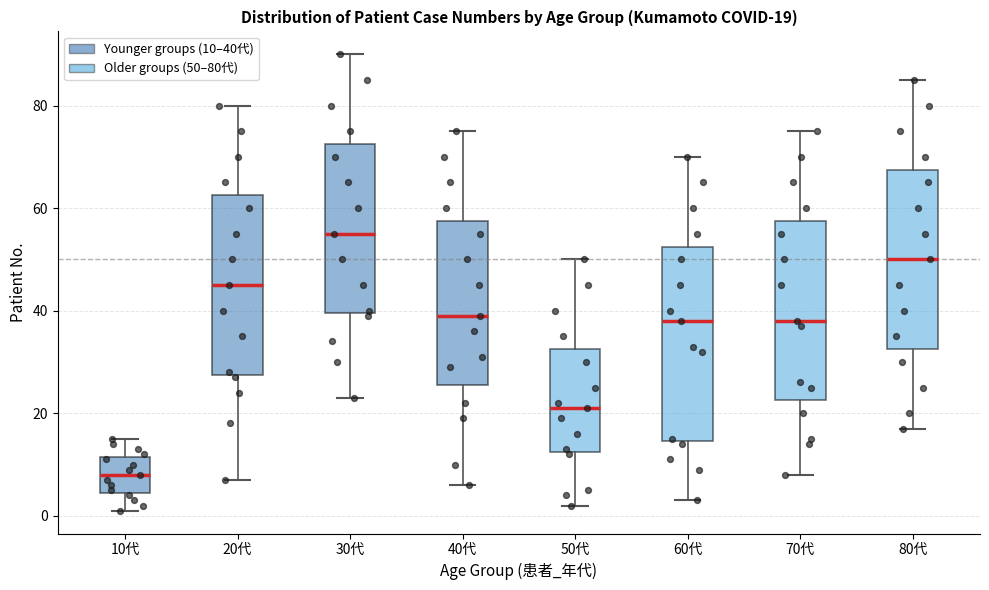

Which box has the lowest median line?

10代